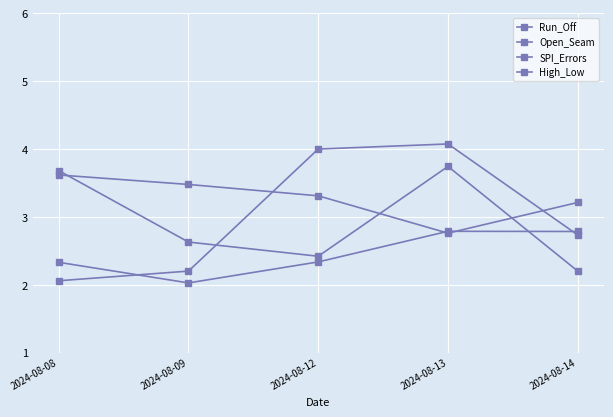

Which category has the lowest value across all series?

2024-08-09